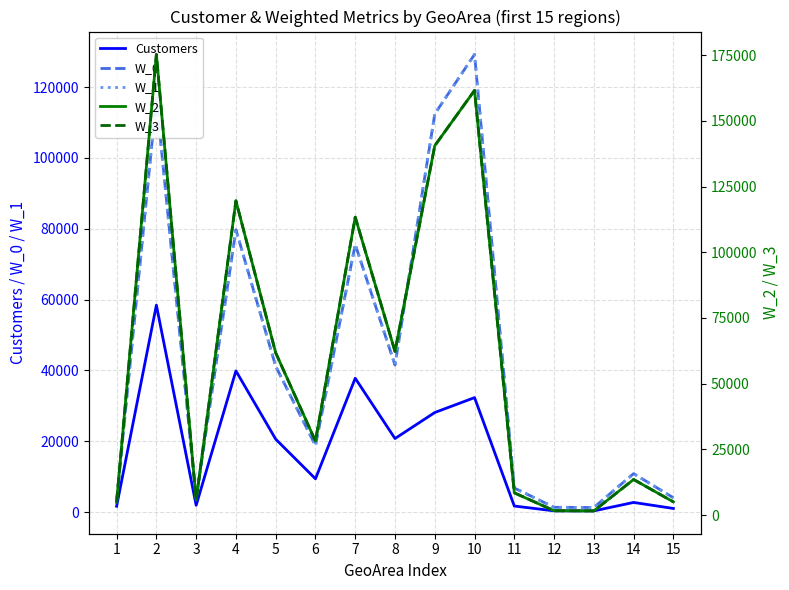

What is the value of the W_2 point at the 4th from the left?

119574